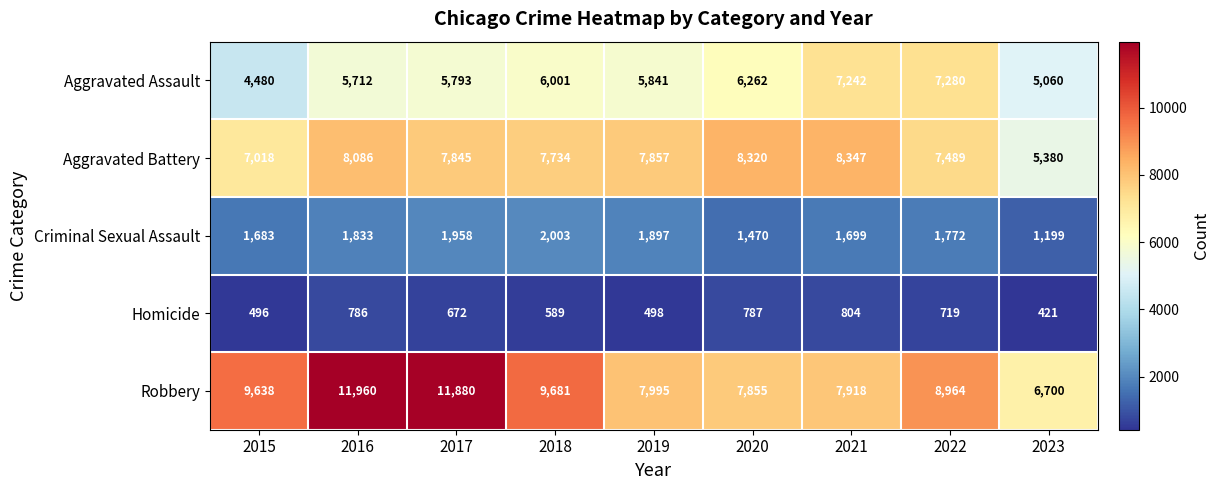

At how many categories does at least one series exceed 3751?

9